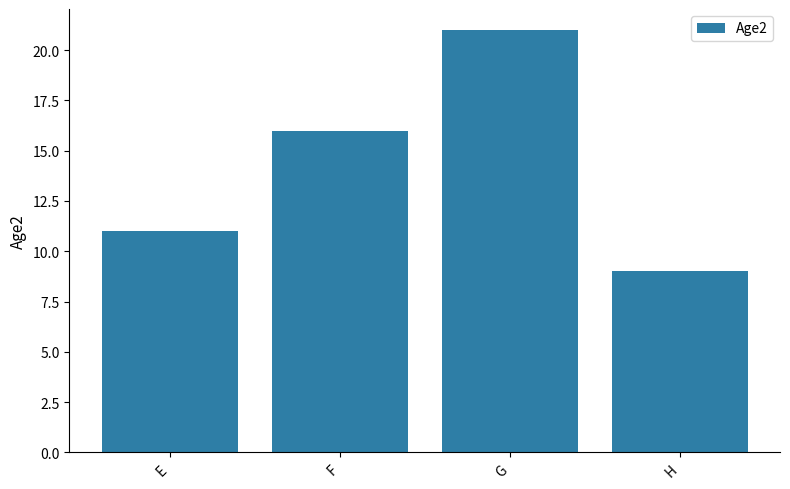

What is the greatest value displayed?

21